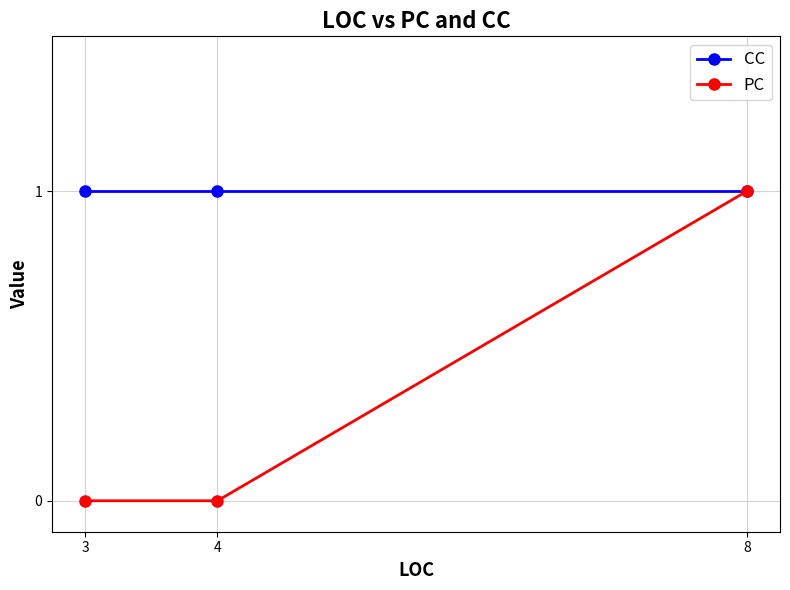

At which label is PC closest to 0?

4